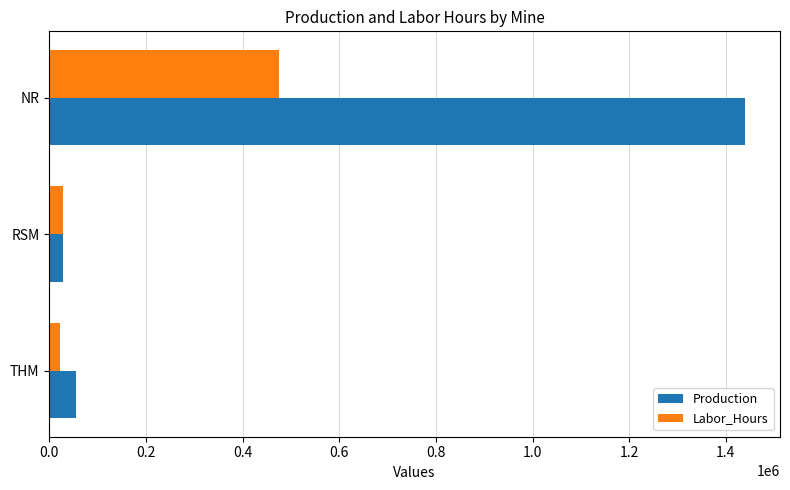

Which series has the largest total across all categories?

Production